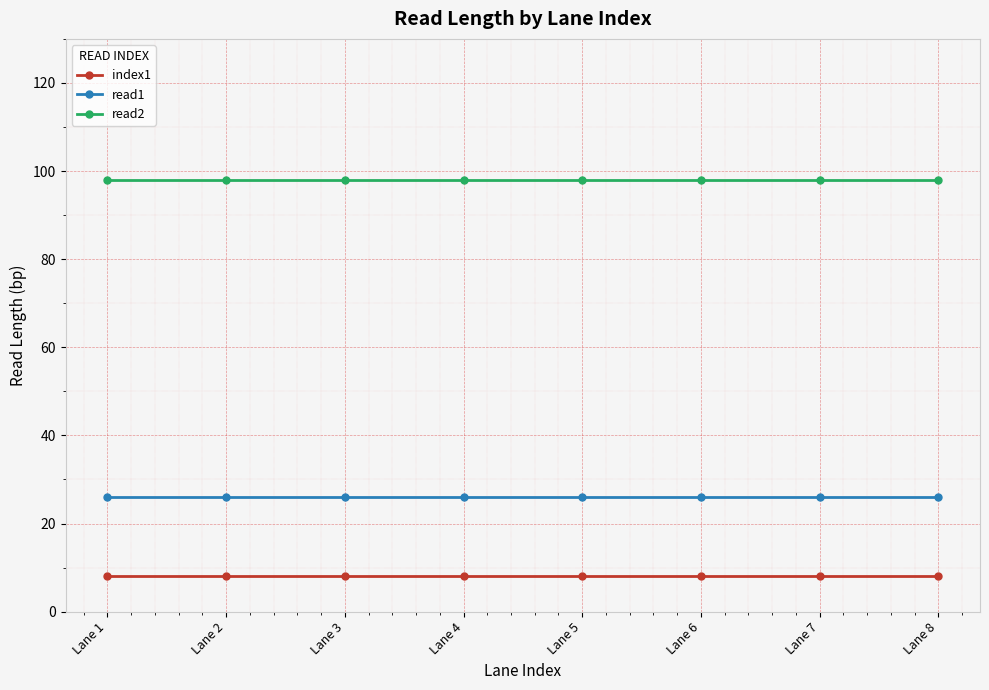

List the series in order of their overall mean, highest first.

read2, read1, index1